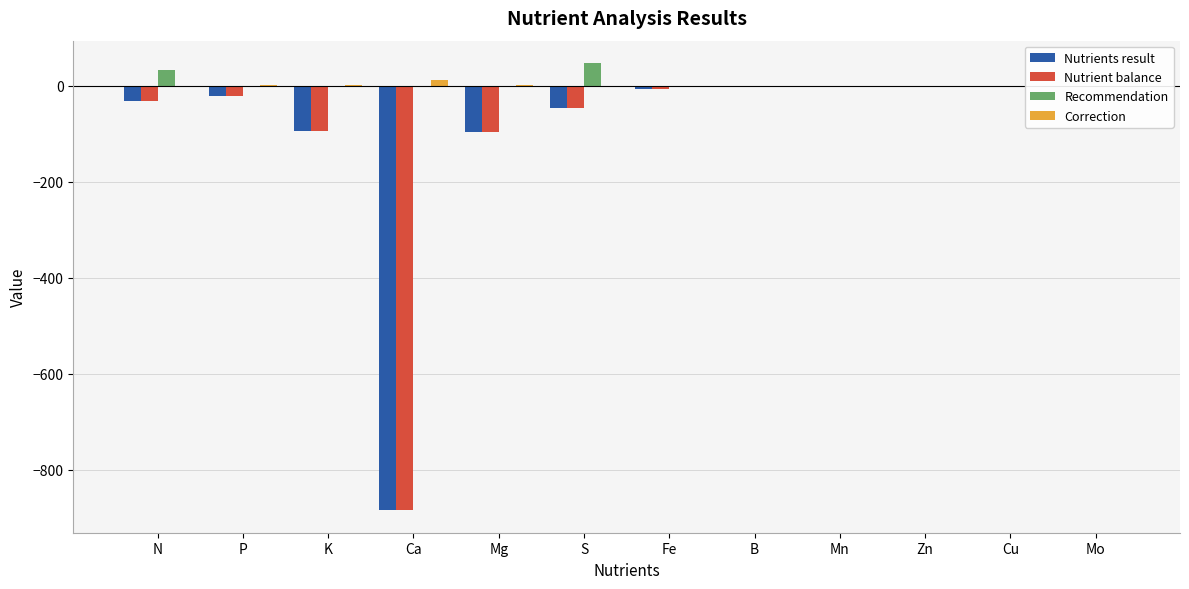

Rank the series at B from highest to lowest value.

Recommendation, Correction, Nutrients result, Nutrient balance